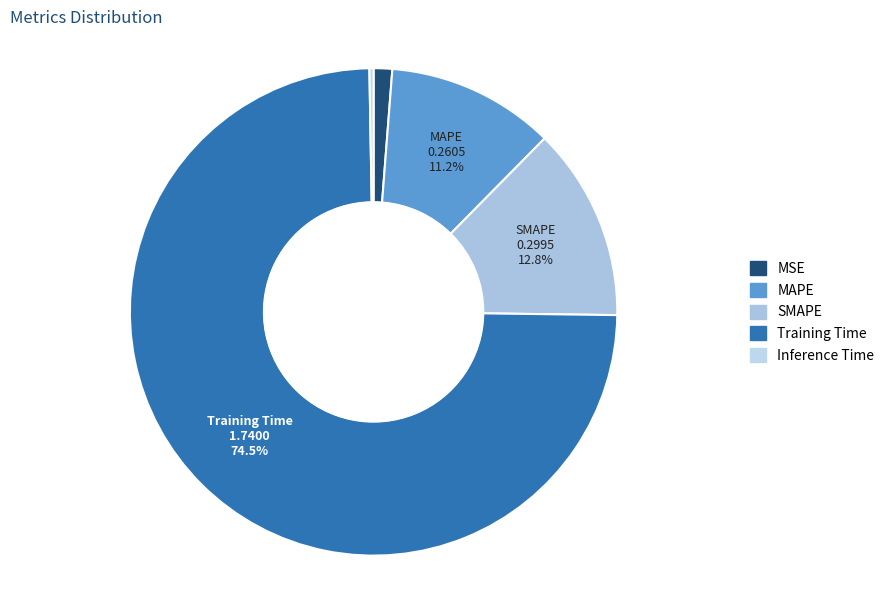

How many segments does this pie chart have?

5